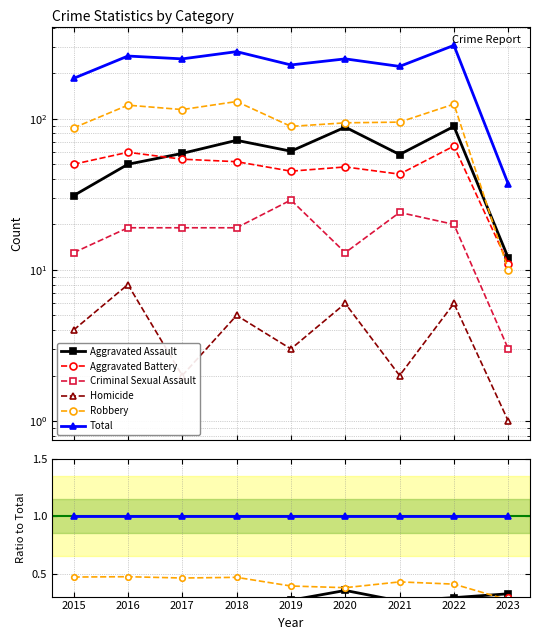

Reading left to right, extract all data points from this chart.

Aggravated Assault: 0.2	0.2	0.2	0.3	0.3	0.4	0.3	0.3	0.3
Aggravated Battery: 0.3	0.2	0.2	0.2	0.2	0.2	0.2	0.2	0.3
Criminal Sexual Assault: 0.1	0.1	0.1	0.1	0.1	0.1	0.1	0.1	0.1
Homicide: 0.0	0.0	0.0	0.0	0.0	0.0	0.0	0.0	0.0
Robbery: 0.5	0.5	0.5	0.5	0.4	0.4	0.4	0.4	0.3
Total: 1.0	1.0	1.0	1.0	1.0	1.0	1.0	1.0	1.0